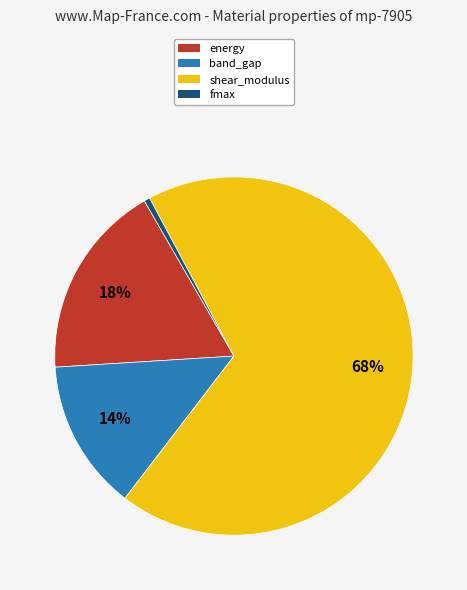

What is the largest slice in the pie chart?

shear_modulus